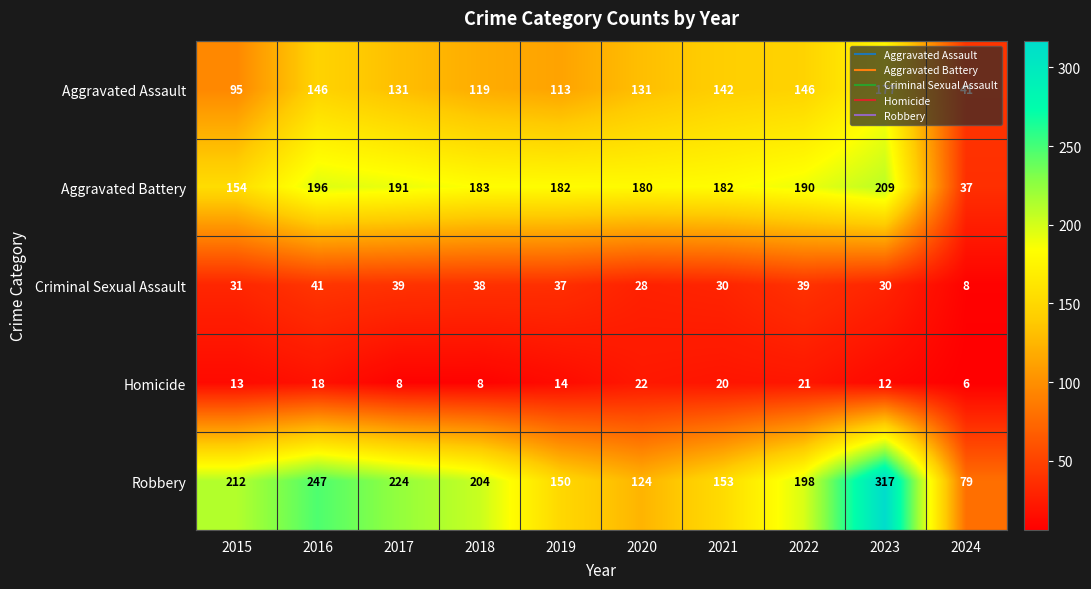

List the series in order of their peak value, highest first.

Robbery, Aggravated Battery, Aggravated Assault, Criminal Sexual Assault, Homicide